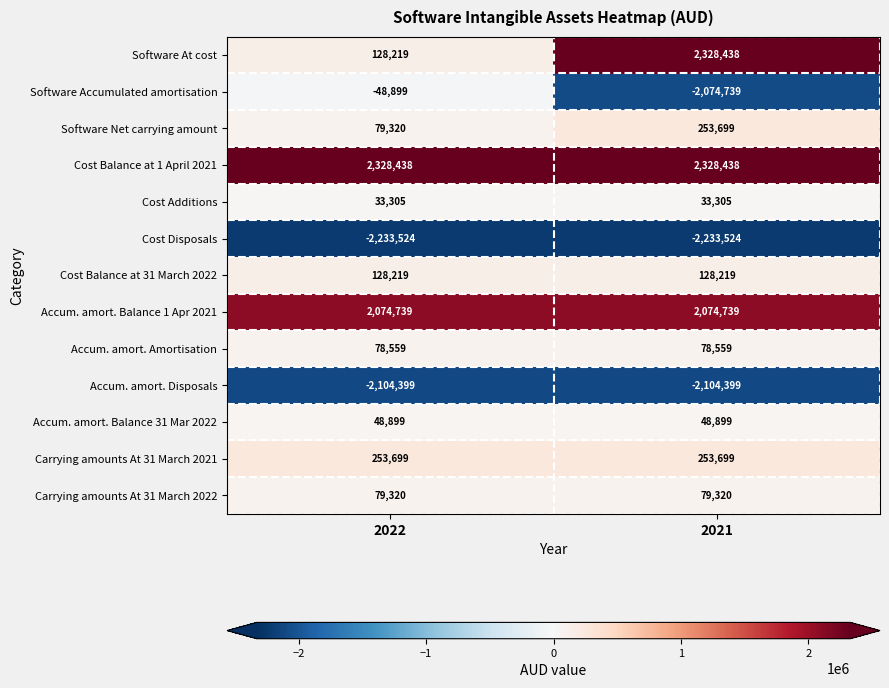

What is the difference between the highest and lowest values at 2021?

4561962